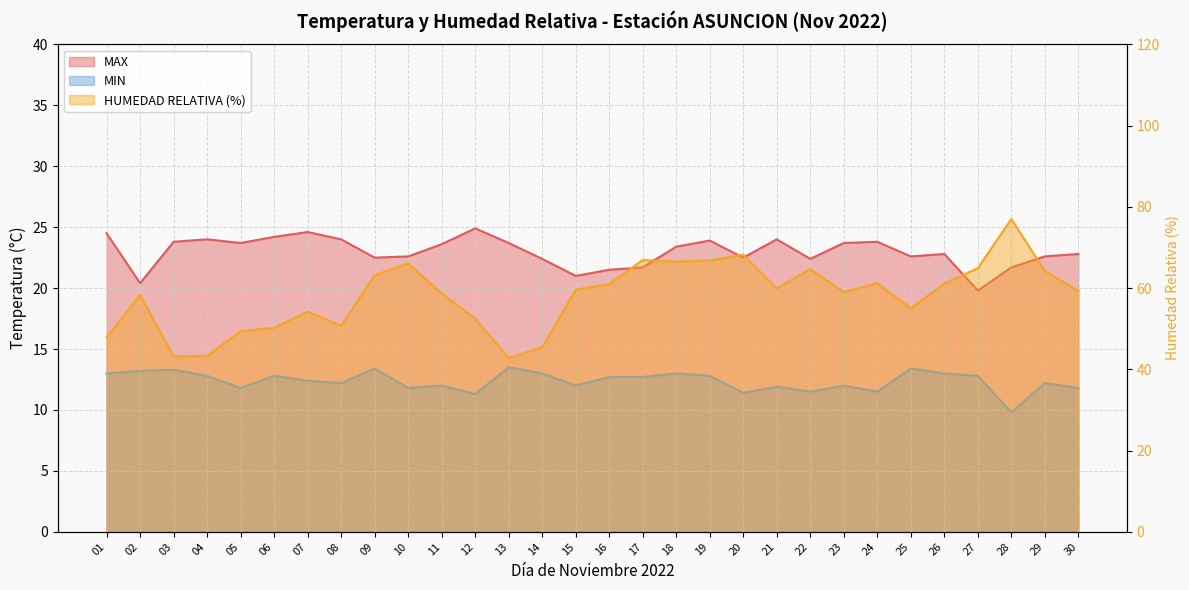

True or false: MIN and HUMEDAD RELATIVA (%) cross at least once.

False